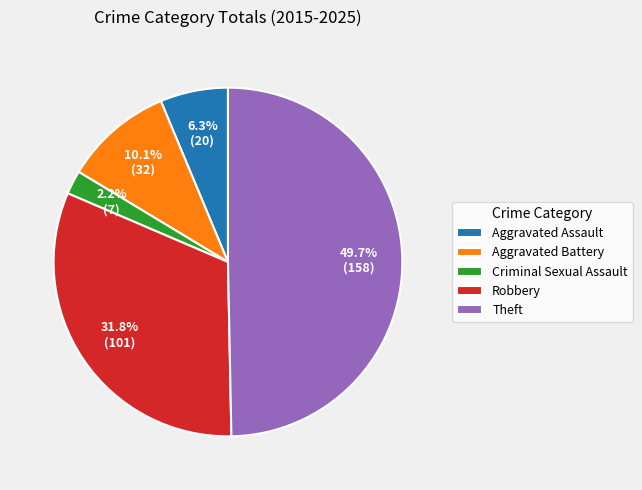

Does Criminal Sexual Assault account for over 50% of the chart?

No